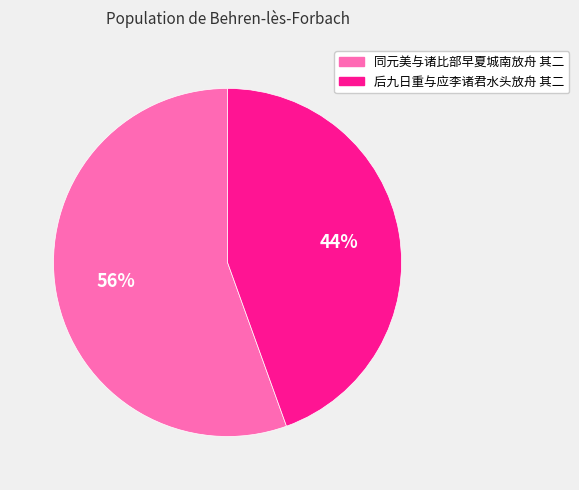

Does 后九日重与应李诸君水头放舟 其二 represent more than half of the total?

No